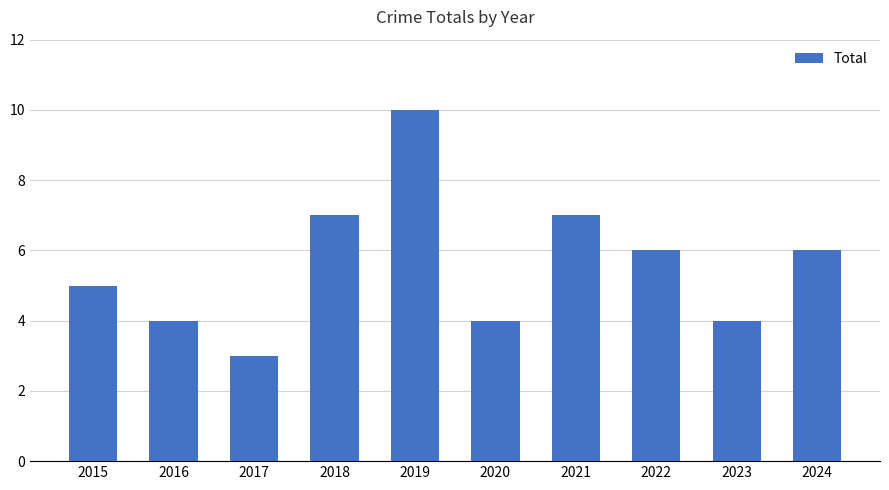

Which category has the highest value across all series?

2019